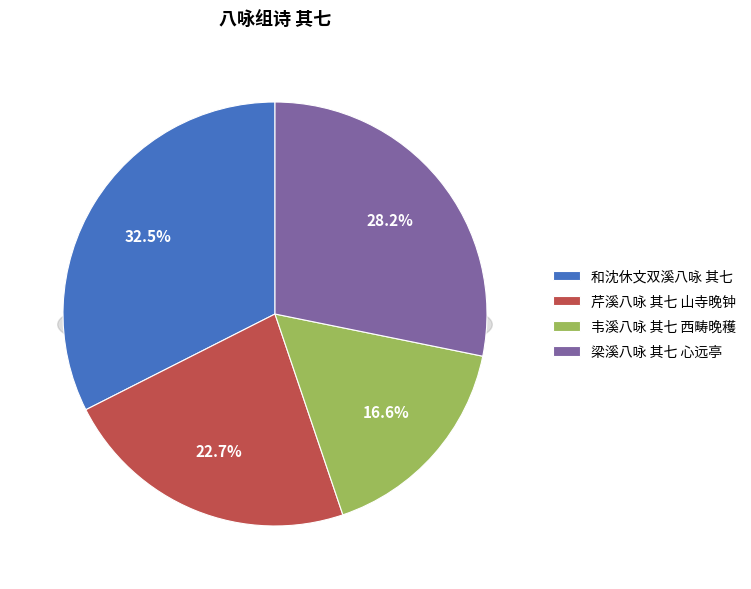

Rank the categories by value from highest to lowest.

和沈休文双溪八咏 其七, 梁溪八咏 其七 心远亭, 芹溪八咏 其七 山寺晚钟, 韦溪八咏 其七 西畴晚穫